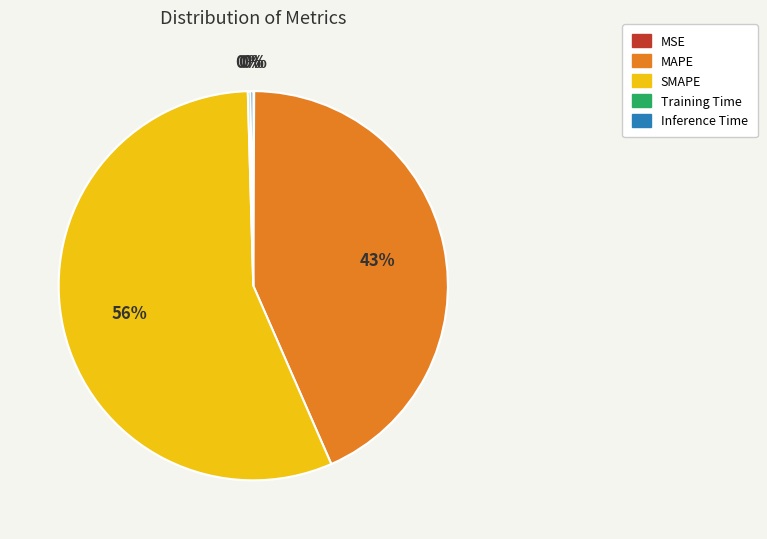

Is the sum of MAPE and SMAPE greater than half?

Yes